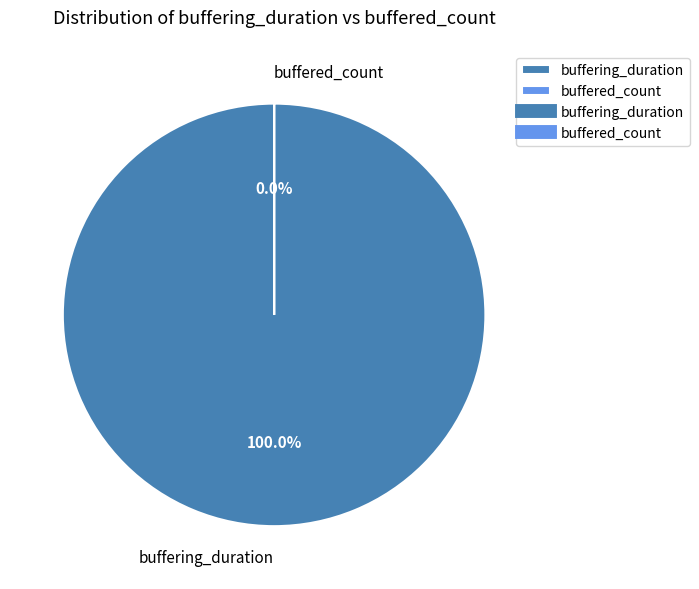

Is it true that buffered_count is 1% of the pie?

False